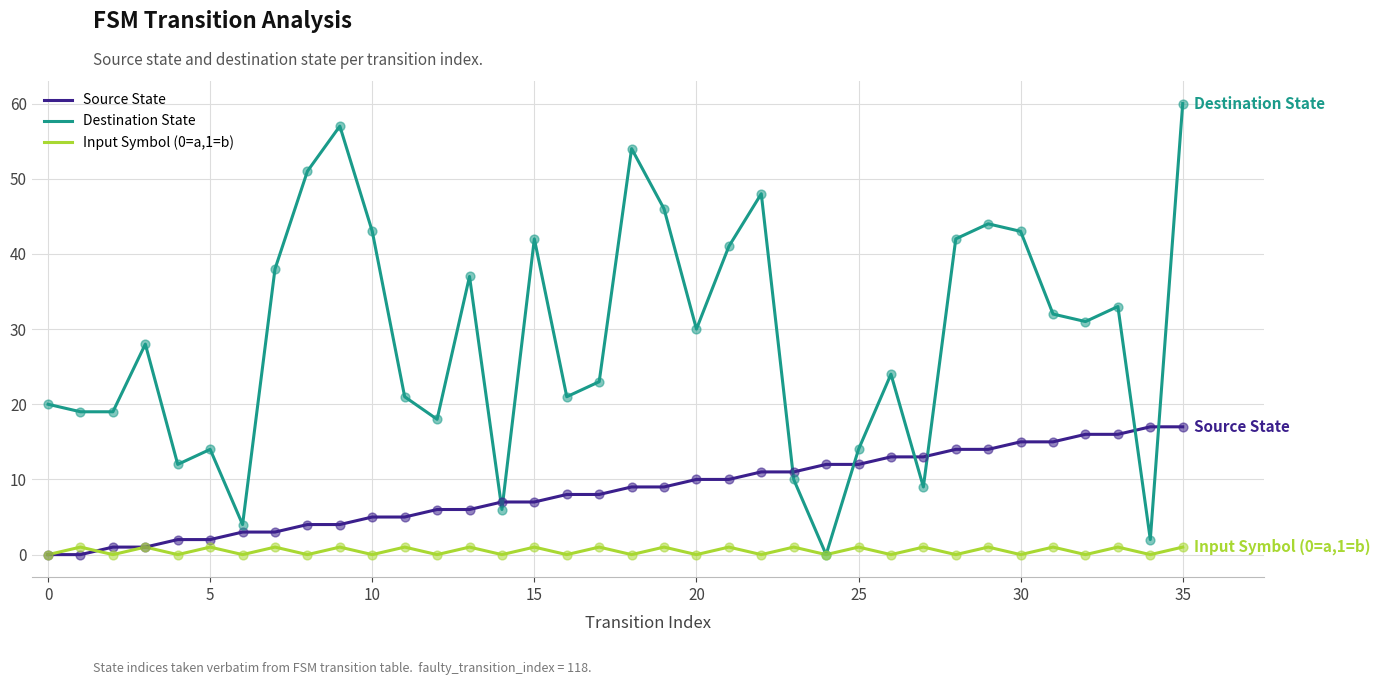

Which series has the widest spread of values?

Destination State